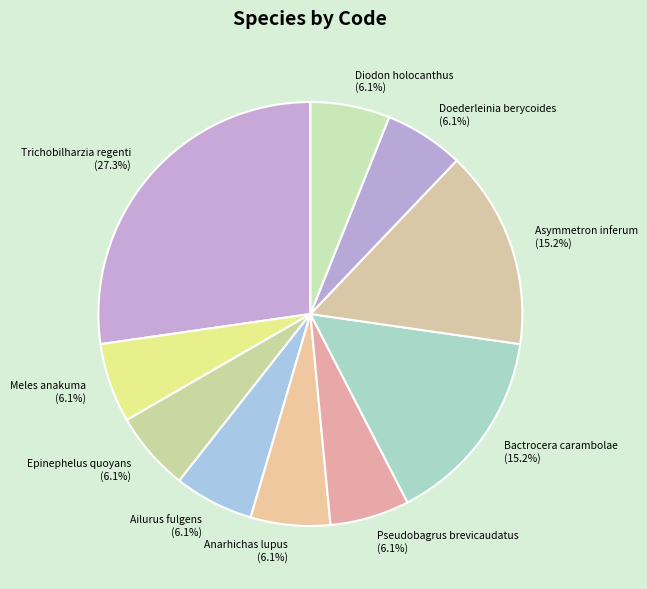

To the nearest percent, what is the combined percentage of Doederleinia berycoides and Anarhichas lupus?

12%